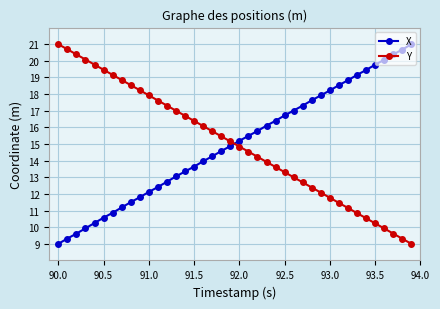

What is the difference between the maximum and minimum values in the Y series?

12.0